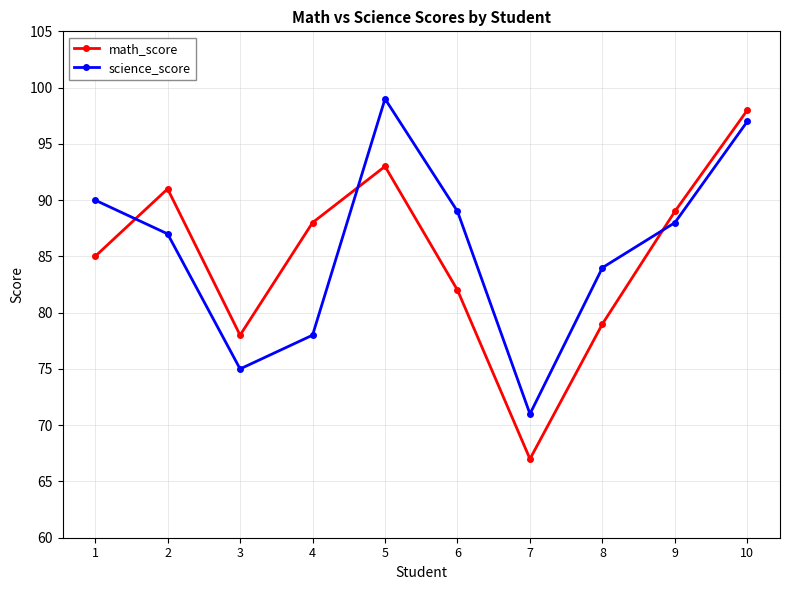

Where is the first local minimum for science_score?

3